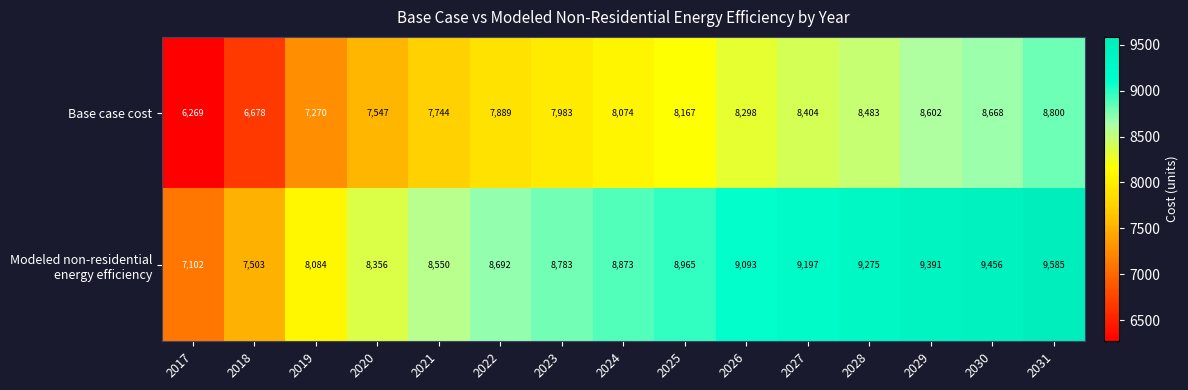

At how many categories does at least one series exceed 8040?

13